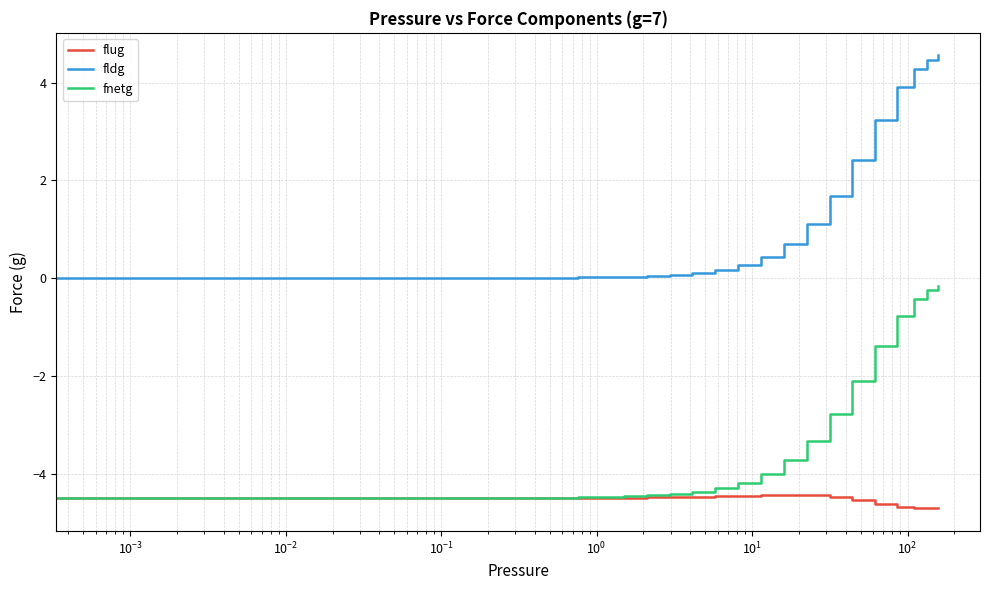

Which series has the largest range (max minus min)?

fldg